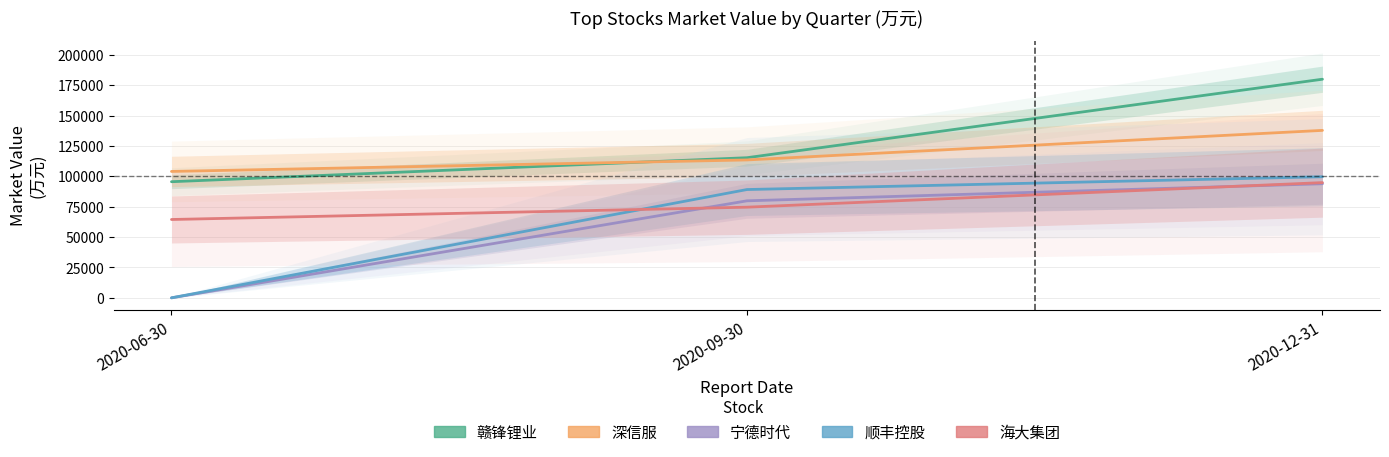

What position from the right is 2020-12-31?

1